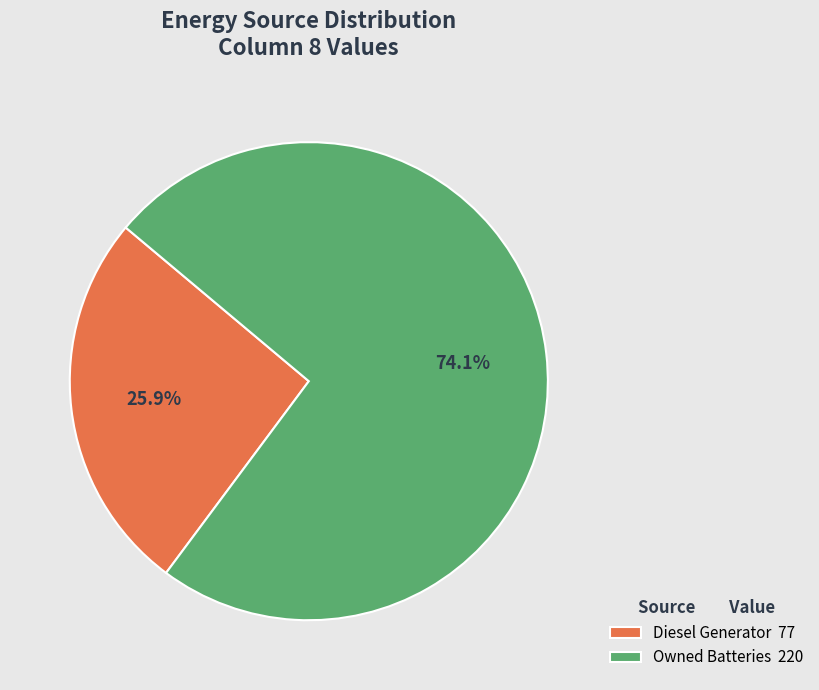

What is the ratio of the value at Owned Batteries 220 to the value at Diesel Generator 77?

2.9